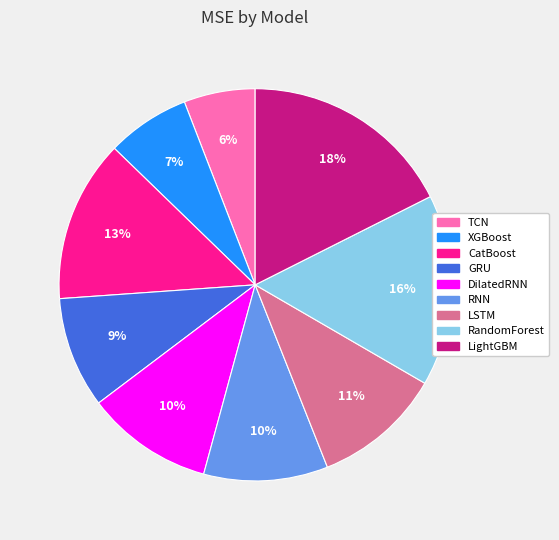

Which slice is the largest?

LightGBM